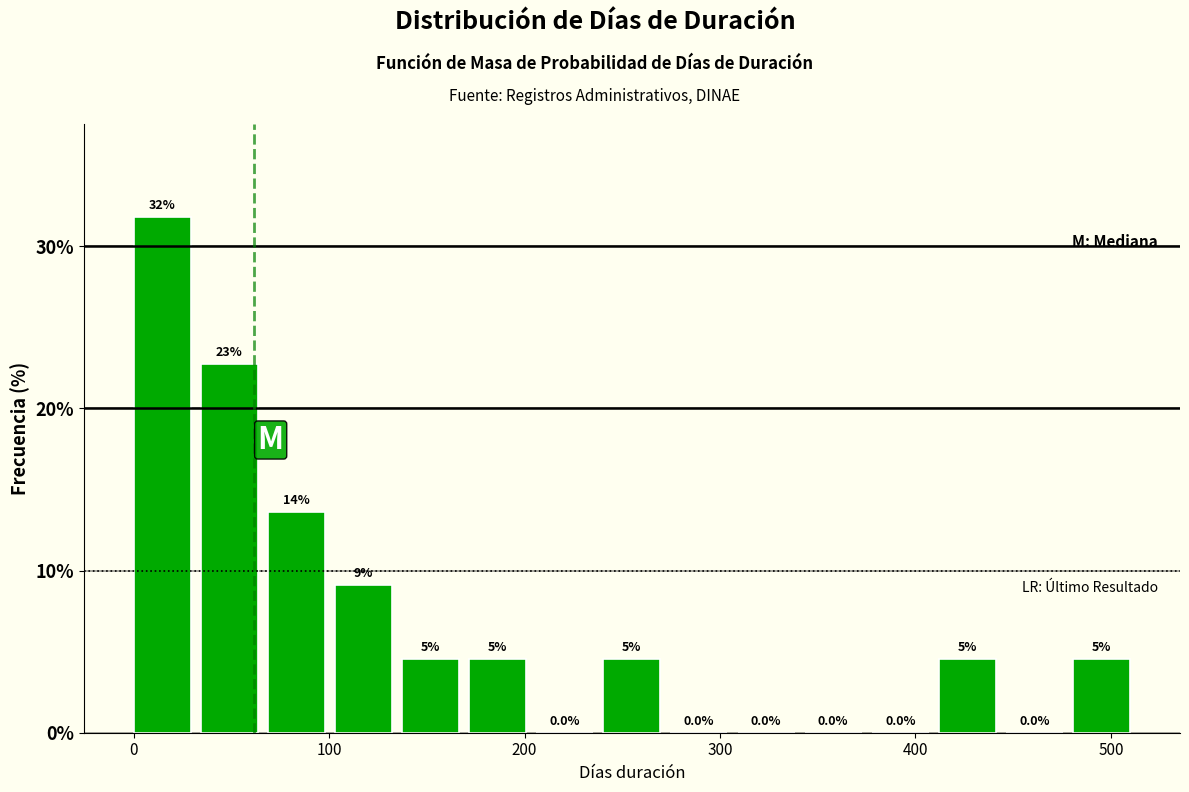

Around what value on the x-axis is the tallest bar? Give the approximate position of its centre, as read against the axis.

10